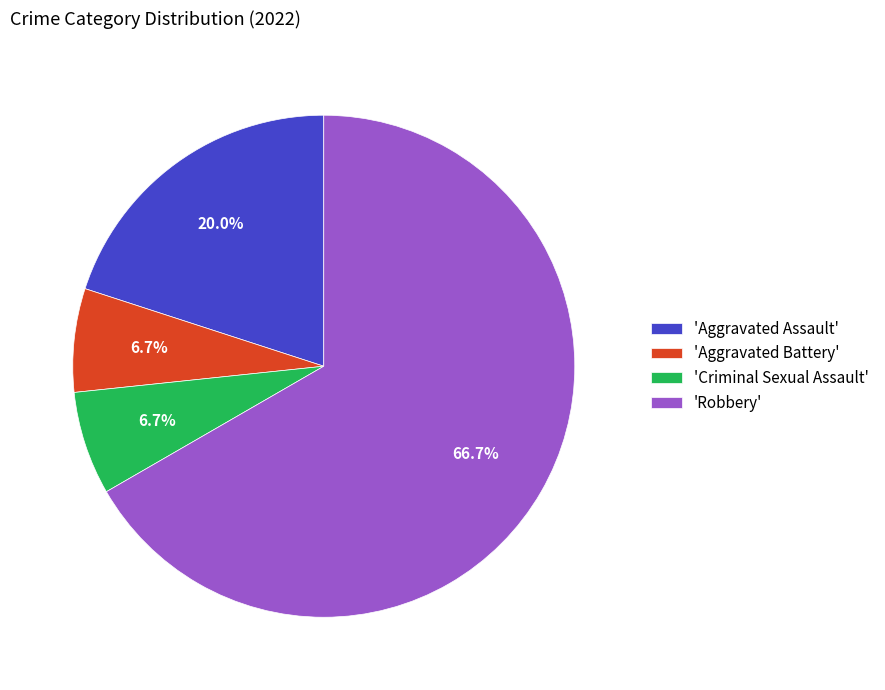

What is the largest slice in the pie chart?

'Robbery'